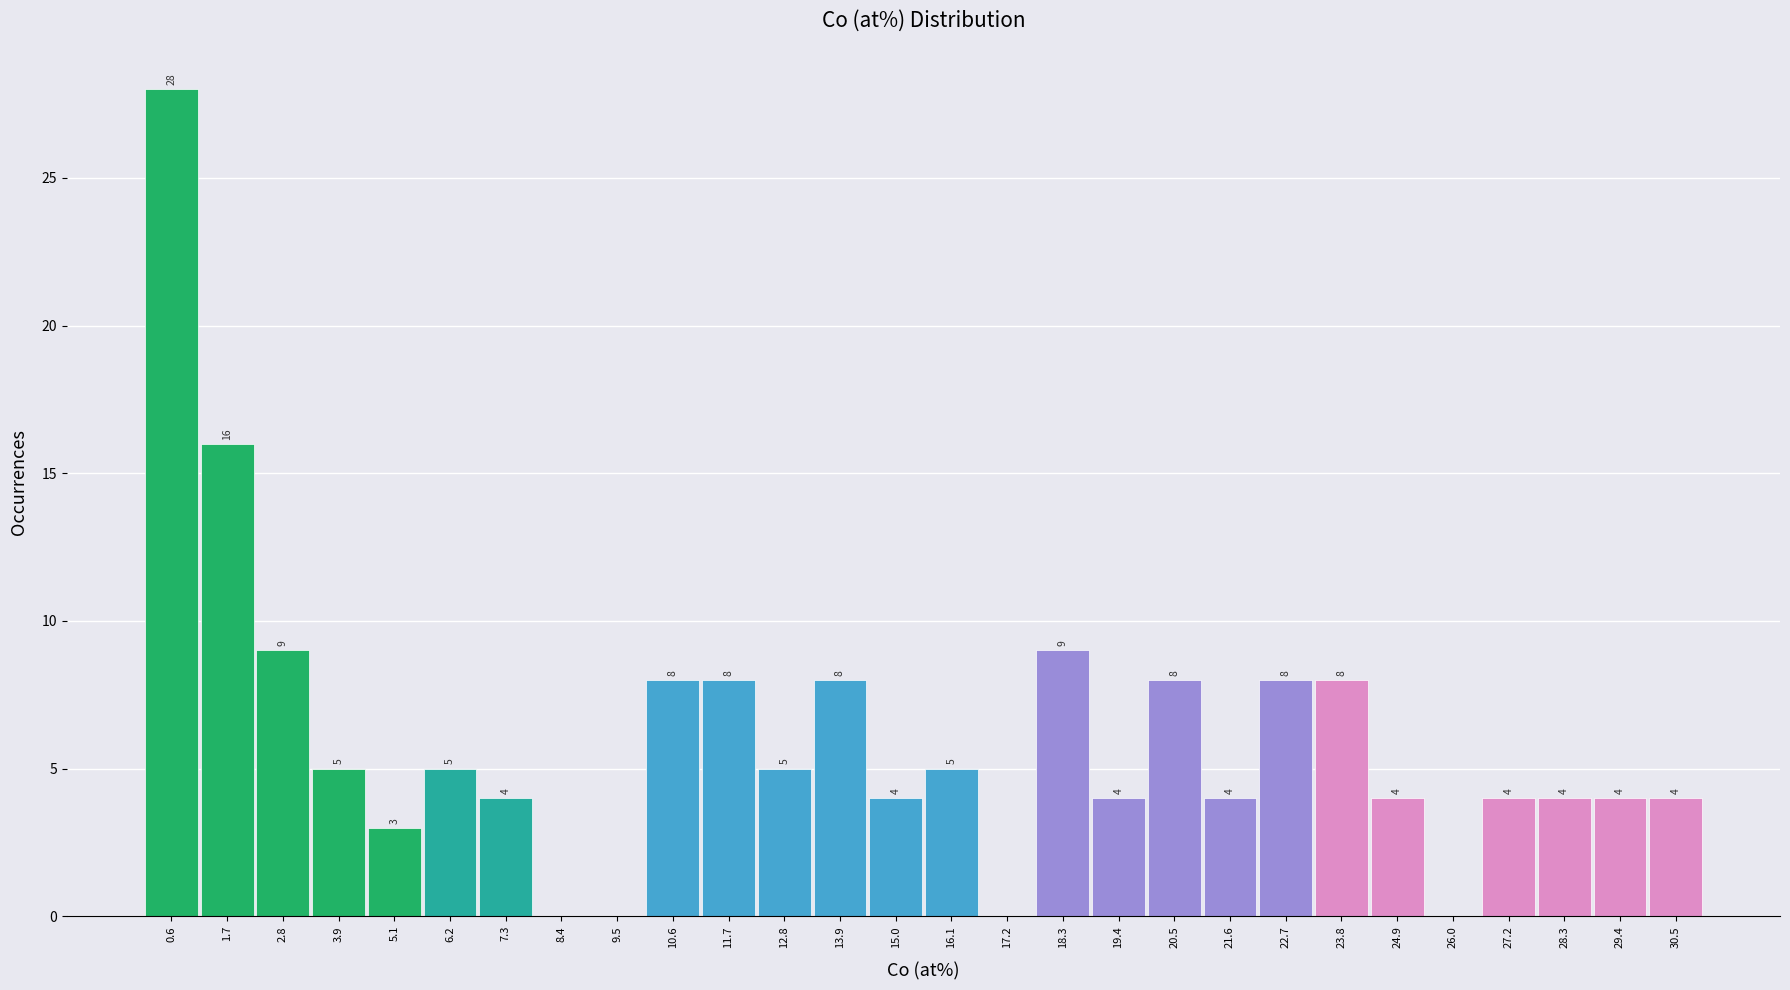

Which range on the x-axis has the tallest bar?

0.0 to 1.2